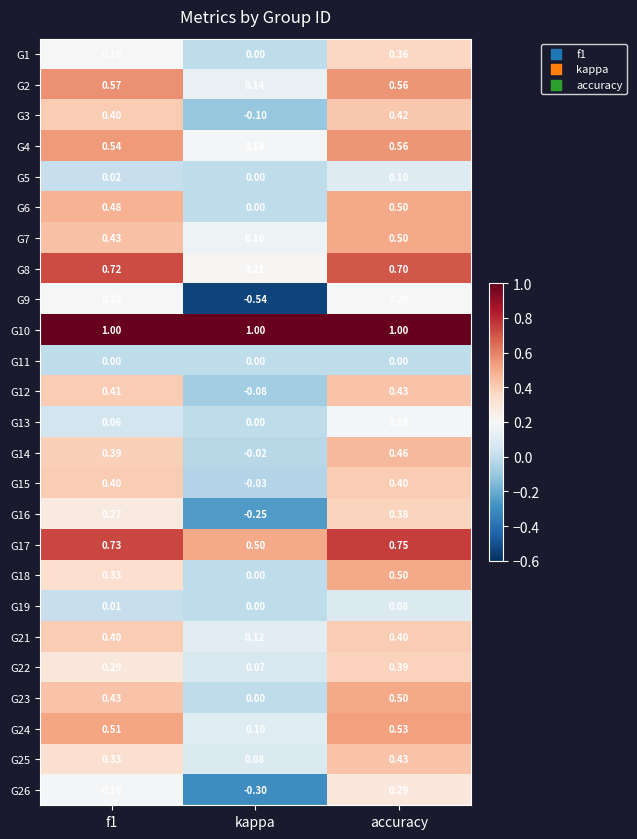

Between kappa and accuracy, which series saw the biggest shift?

G9